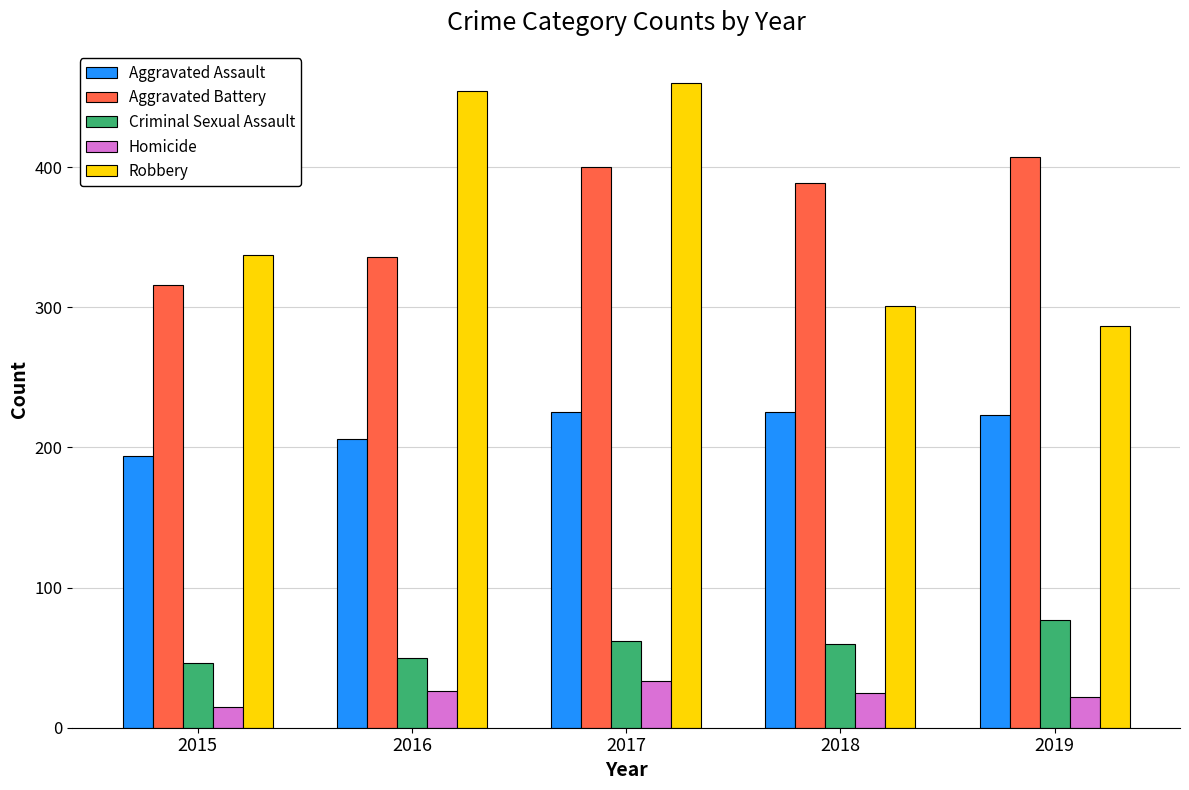

Count the number of data series in this chart.

5